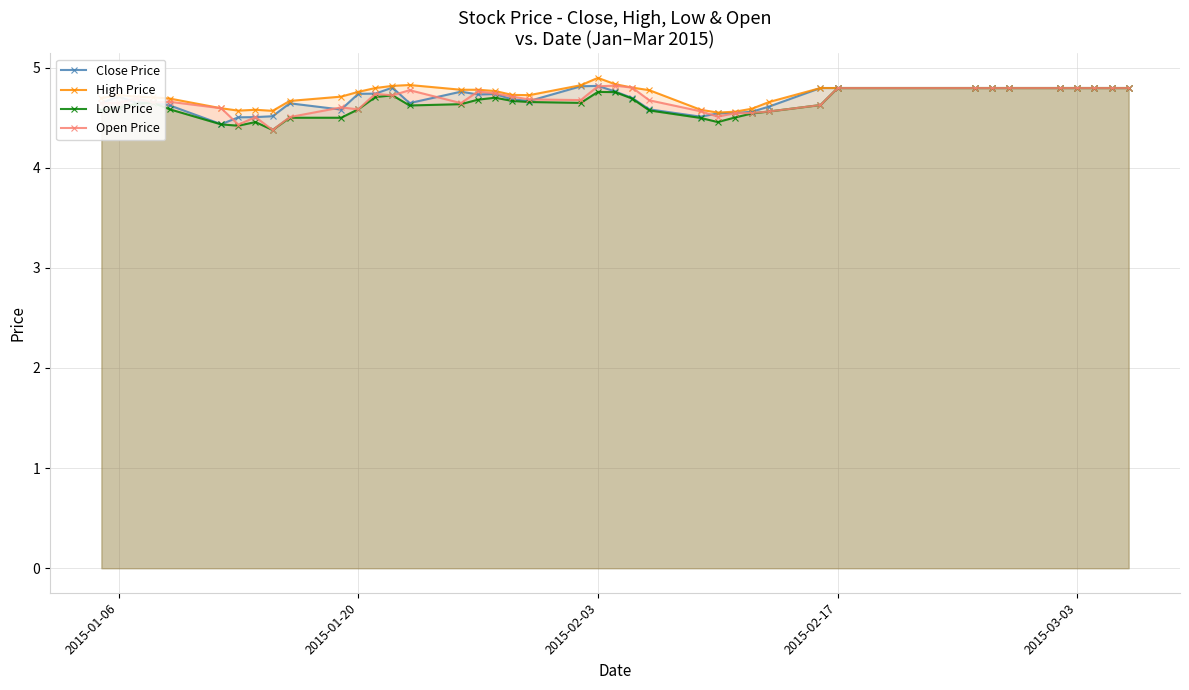

True or false: Low Price has more than 2 points higher than both neighbors.

True